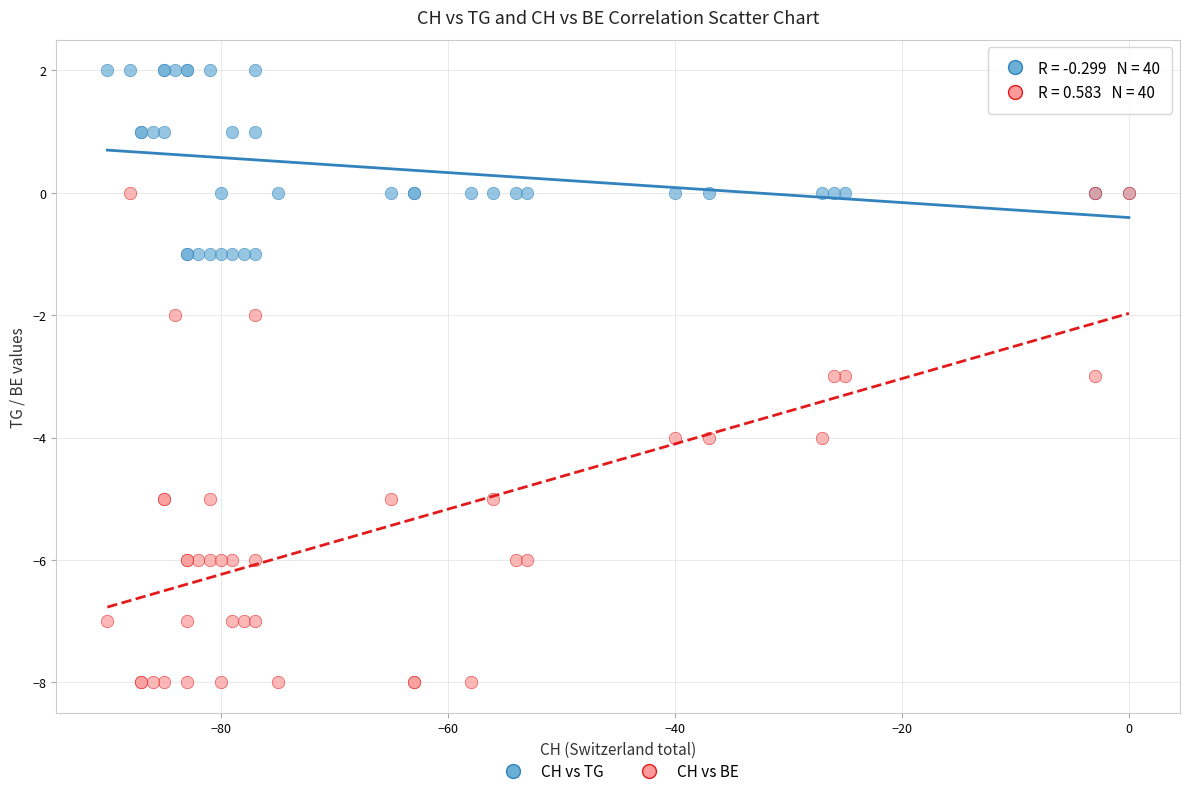

What are all the series names shown in the legend?

CH vs TG, CH vs BE